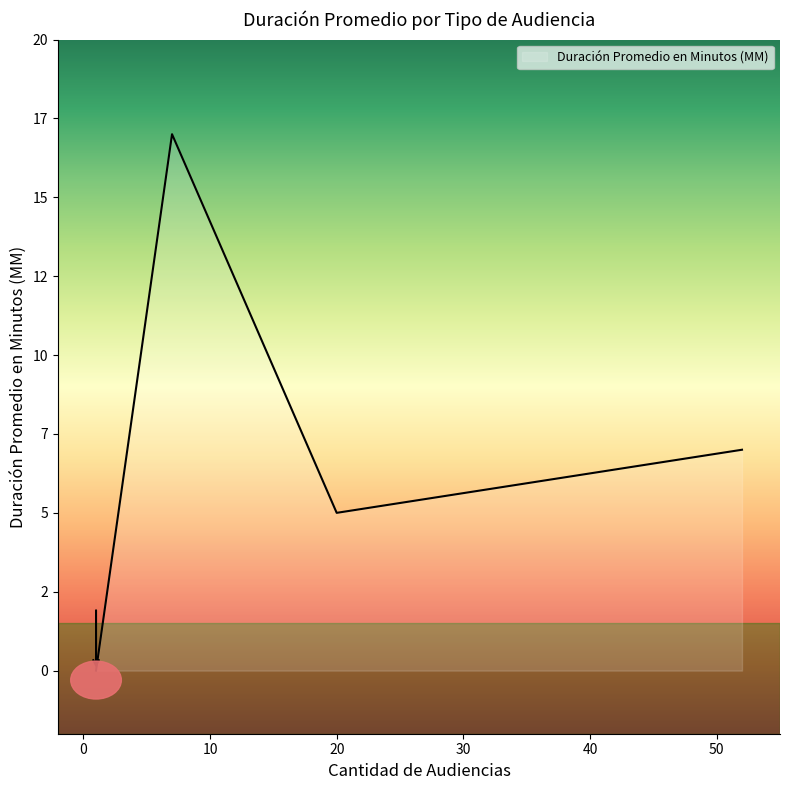

Is this an area chart (filled region under the line)?

Yes